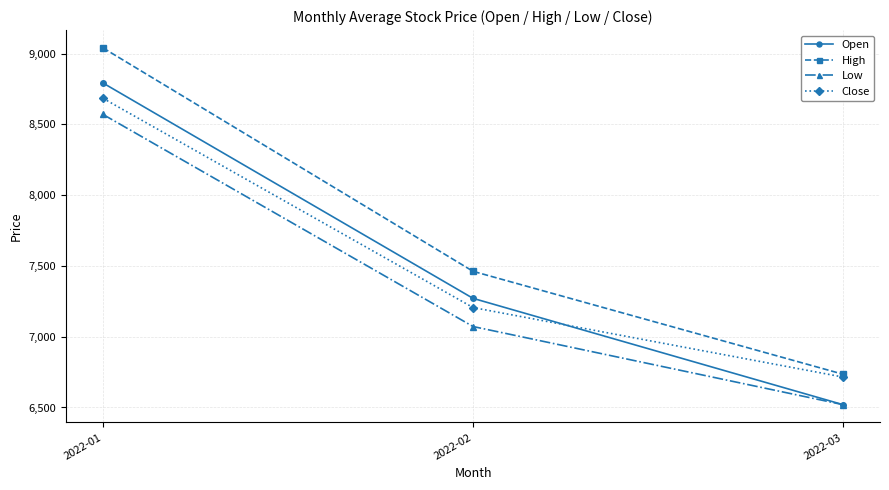

What is the sum of all High values?

23237